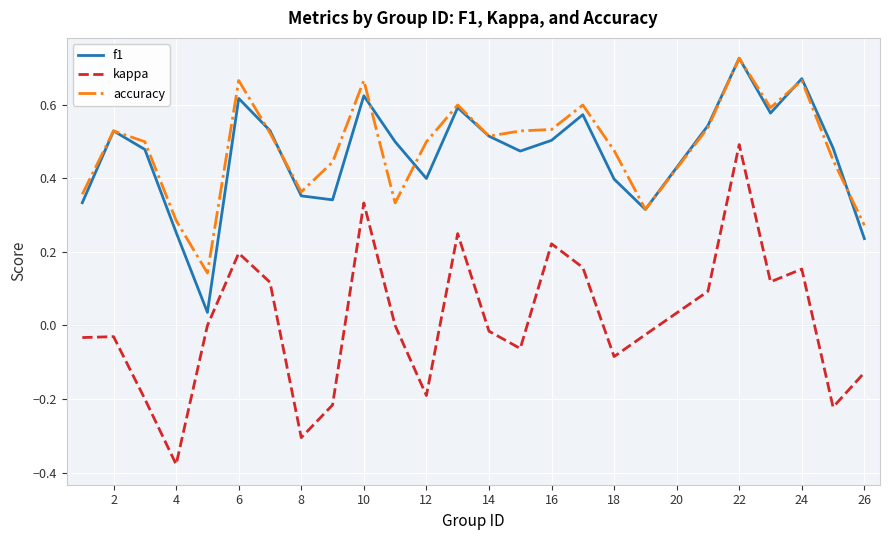

True or false: kappa and accuracy intersect in this chart.

False